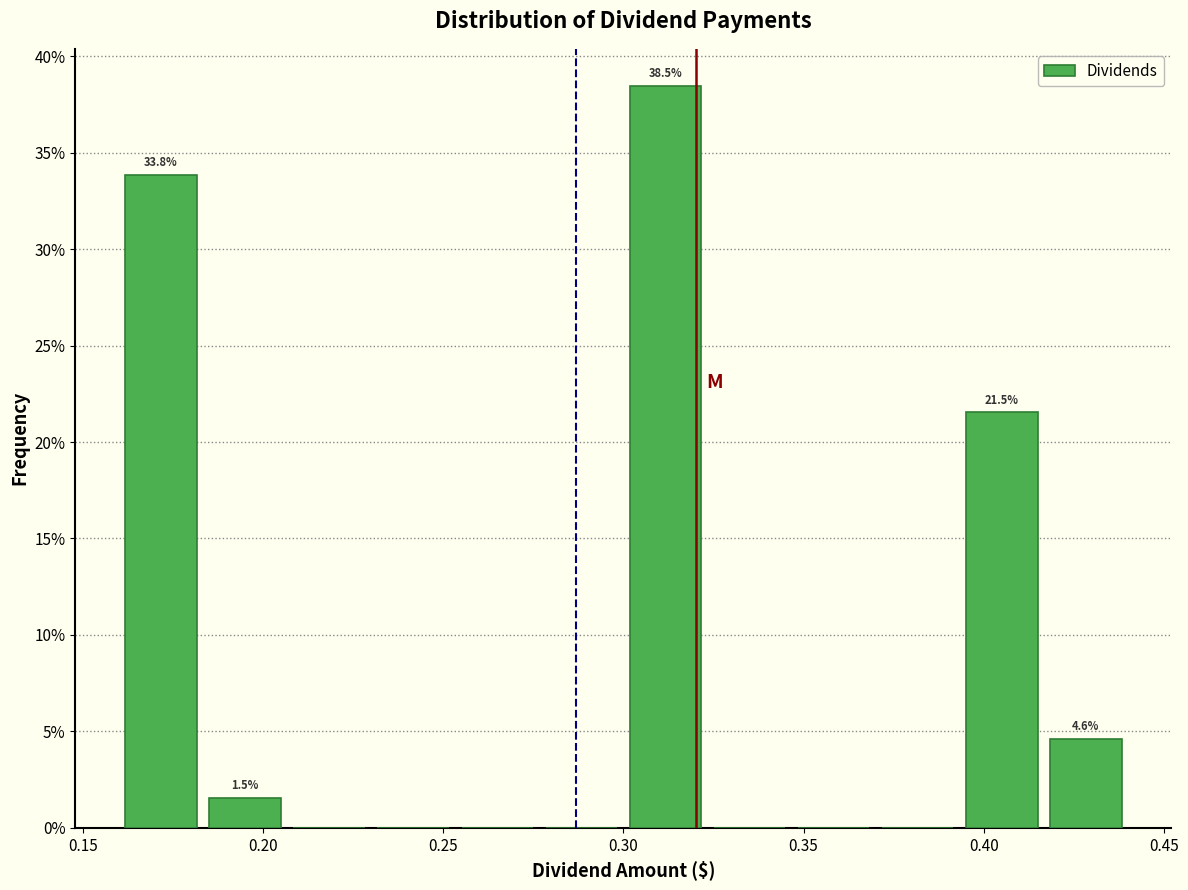

Which range on the x-axis has the tallest bar?

0.300 to 0.325